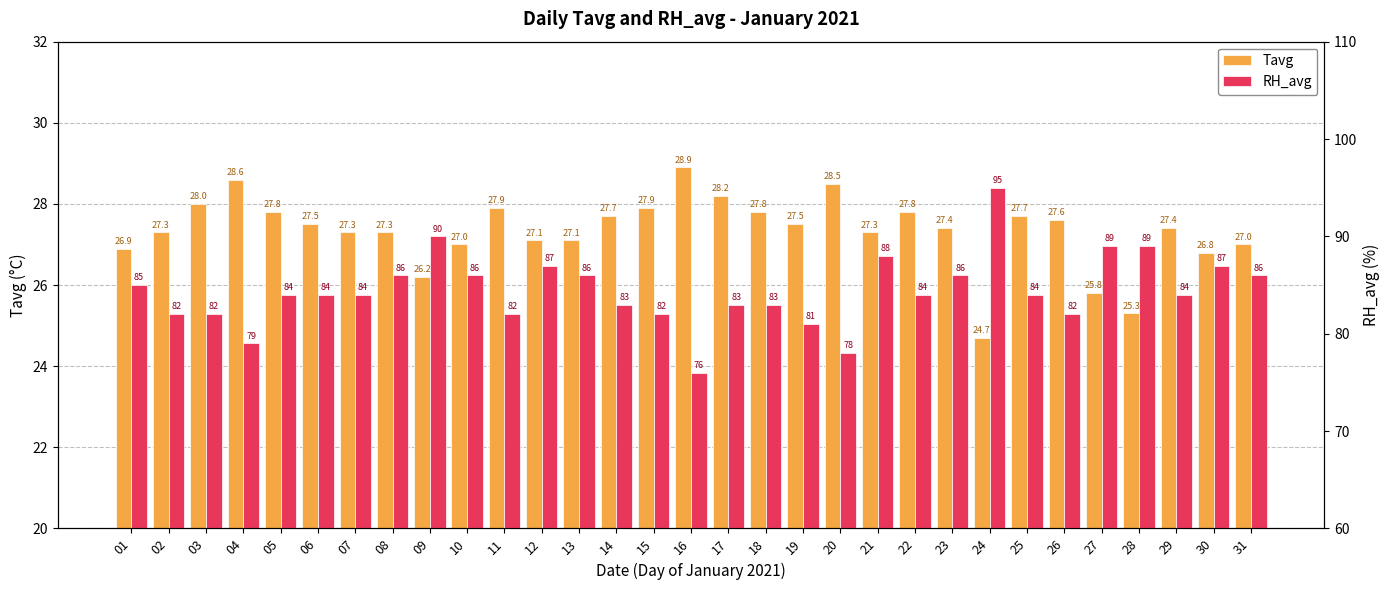

Which series has the largest total across all categories?

RH_avg